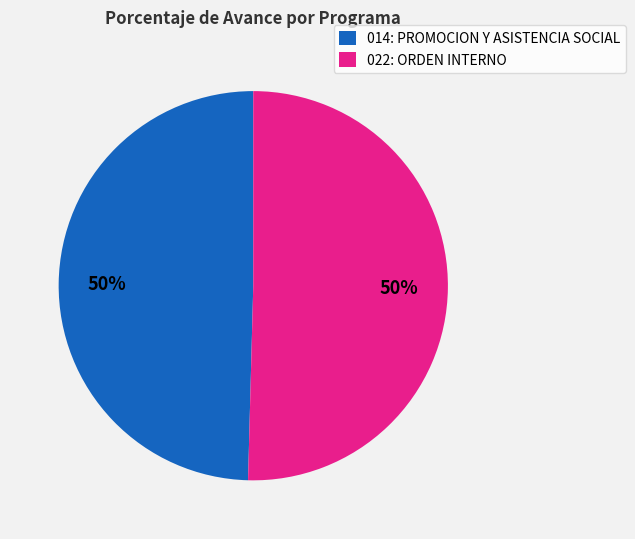

What is the ratio of the value at 014: PROMOCION Y ASISTENCIA SOCIAL to the value at 022: ORDEN INTERNO?

1.0